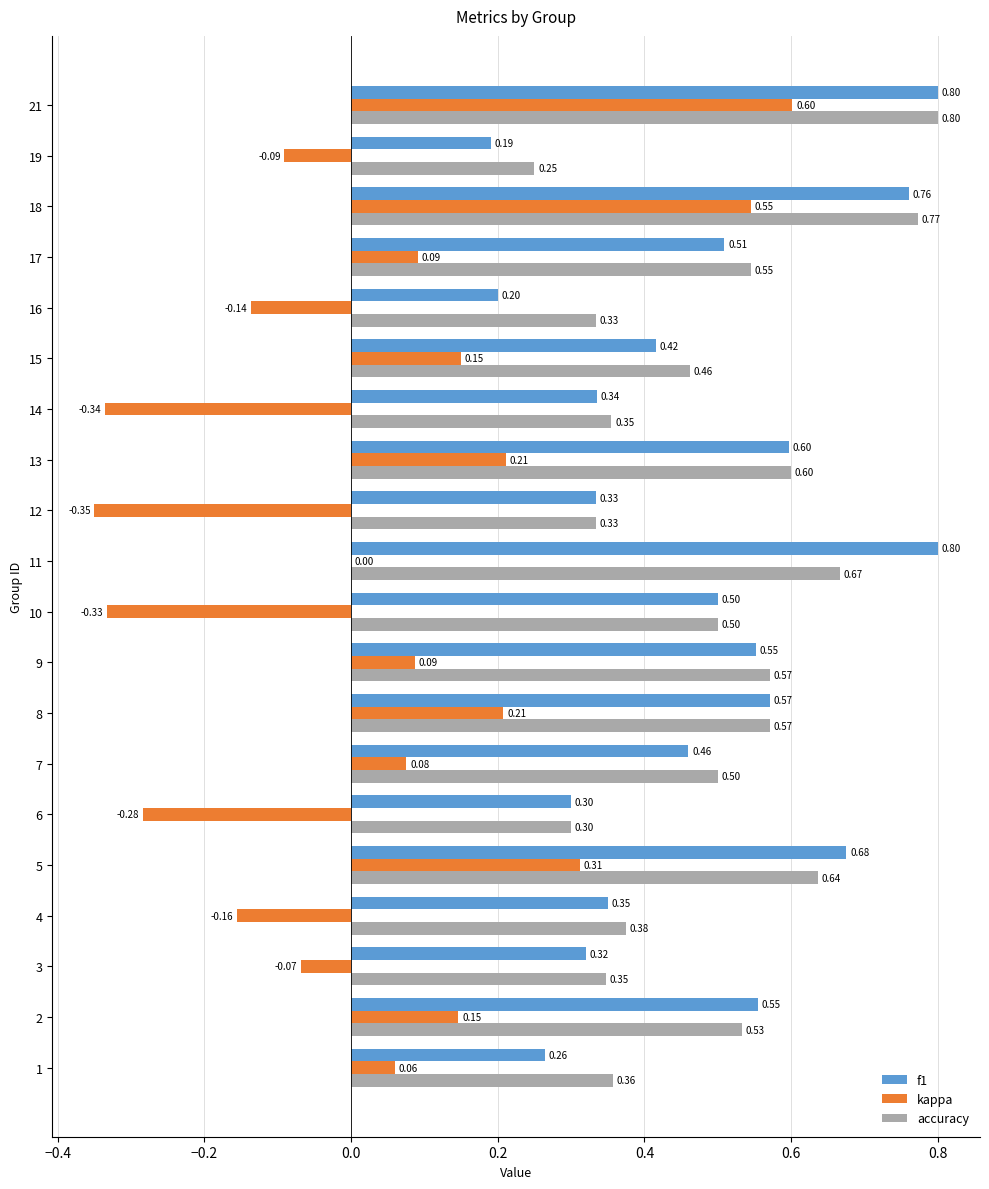

At which category is the sum across all series the highest?

21